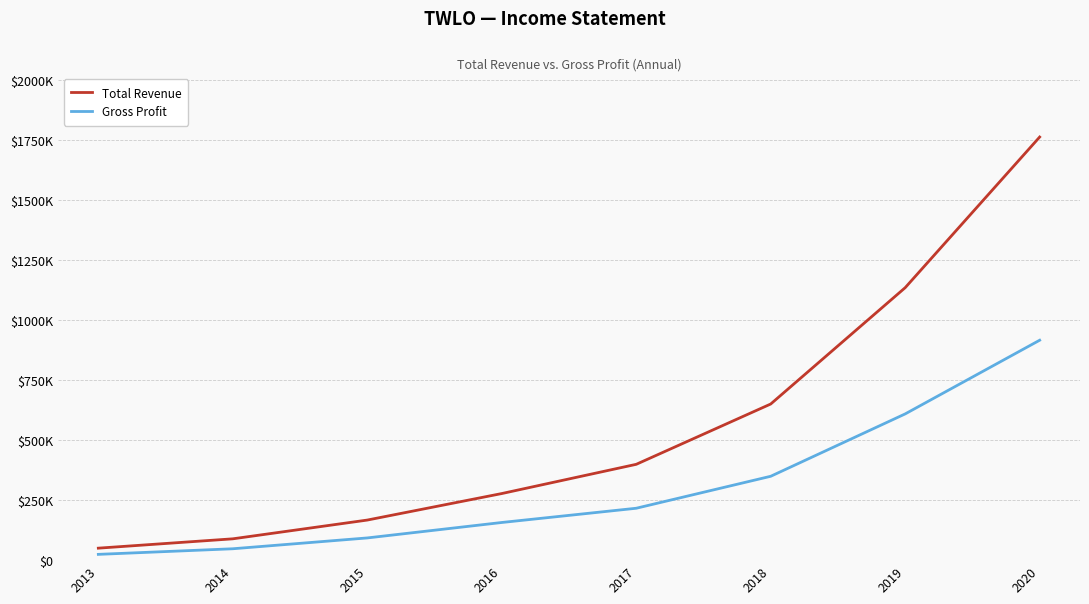

At which category does the chart reach its minimum across all series?

2013